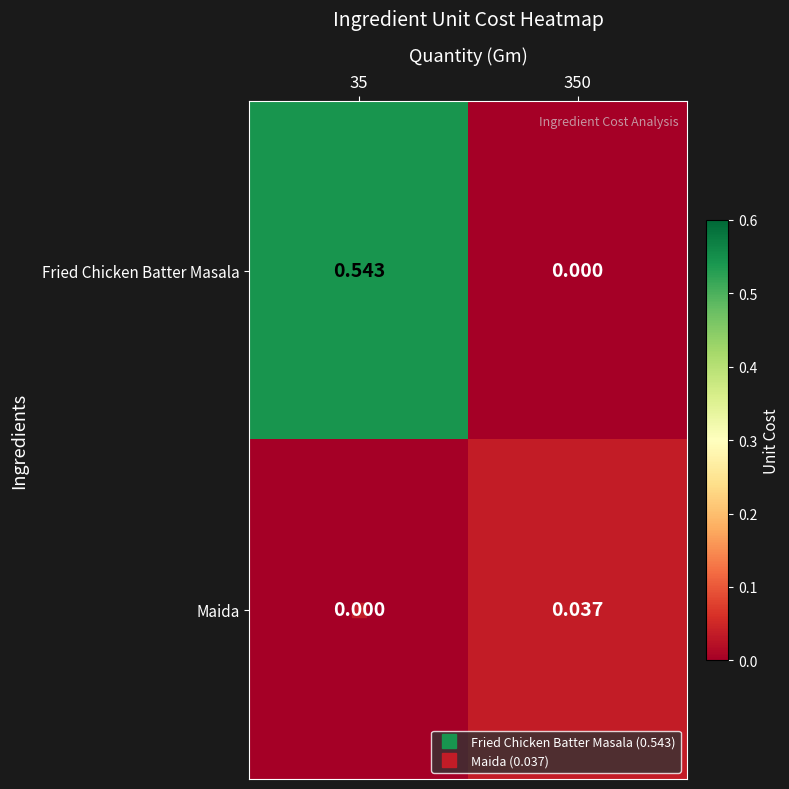

How many data points does each series have?

2